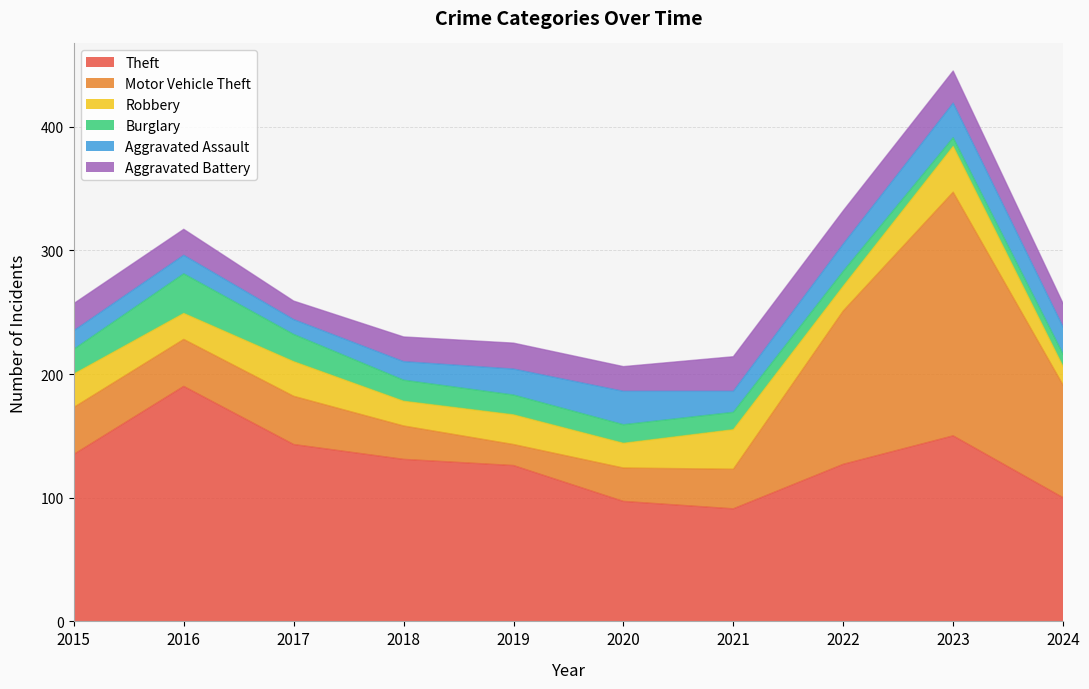

Reading left to right, transcribe all the data shown in this chart.

Theft: 2015=135	2016=190	2017=143	2018=131	2019=126	2020=97	2021=91	2022=127	2023=150	2024=100
Motor Vehicle Theft: 2015=38	2016=38	2017=39	2018=27	2019=17	2020=27	2021=32	2022=124	2023=197	2024=91
Robbery: 2015=27	2016=21	2017=28	2018=20	2019=24	2020=20	2021=32	2022=20	2023=37	2024=15
Burglary: 2015=20	2016=32	2017=22	2018=17	2019=16	2020=15	2021=14	2022=12	2023=7	2024=10
Aggravated Assault: 2015=15	2016=15	2017=12	2018=15	2019=21	2020=27	2021=17	2022=22	2023=28	2024=22
Aggravated Battery: 2015=22	2016=21	2017=15	2018=20	2019=21	2020=20	2021=28	2022=27	2023=26	2024=19